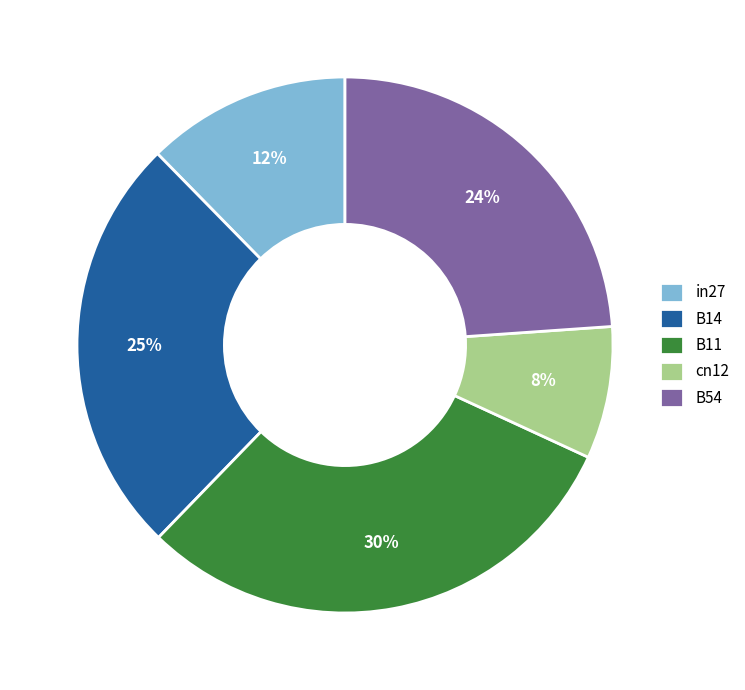

Does any single category account for the majority?

No